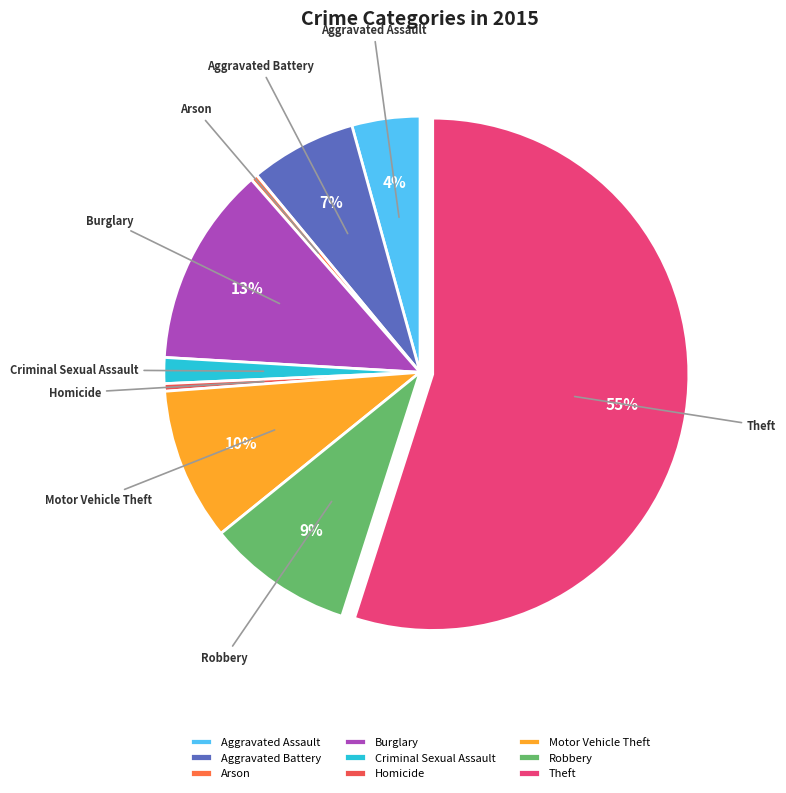

Which category accounts for the majority?

Theft